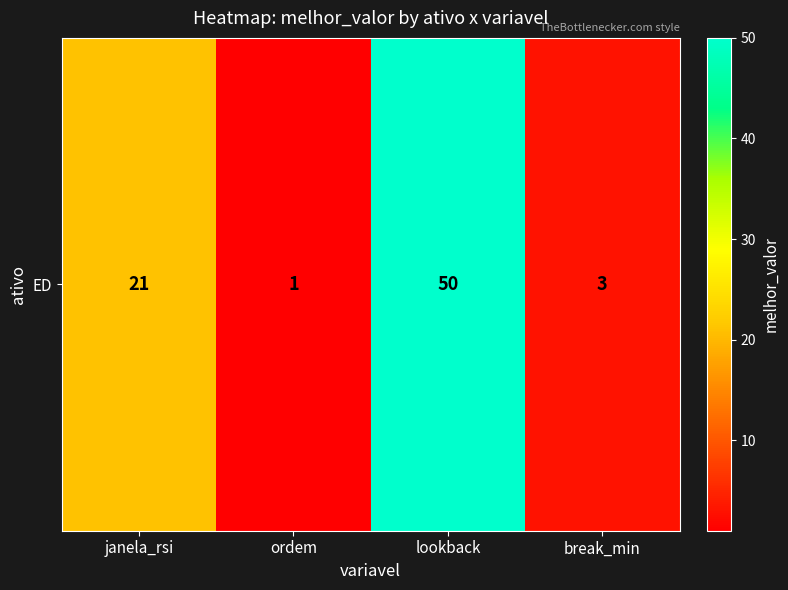

Reading left to right, list all the values displayed in this chart.

janela_rsi=21	ordem=1	lookback=50	break_min=3